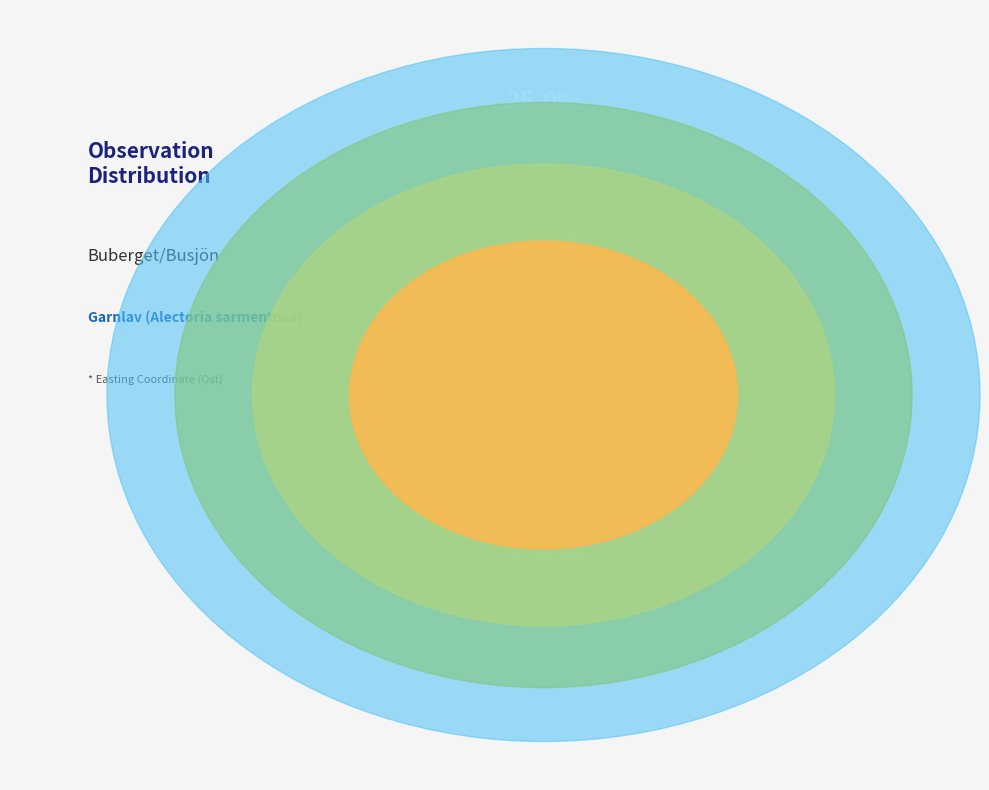

Is it true that 79052031 is 31% of the pie?

False